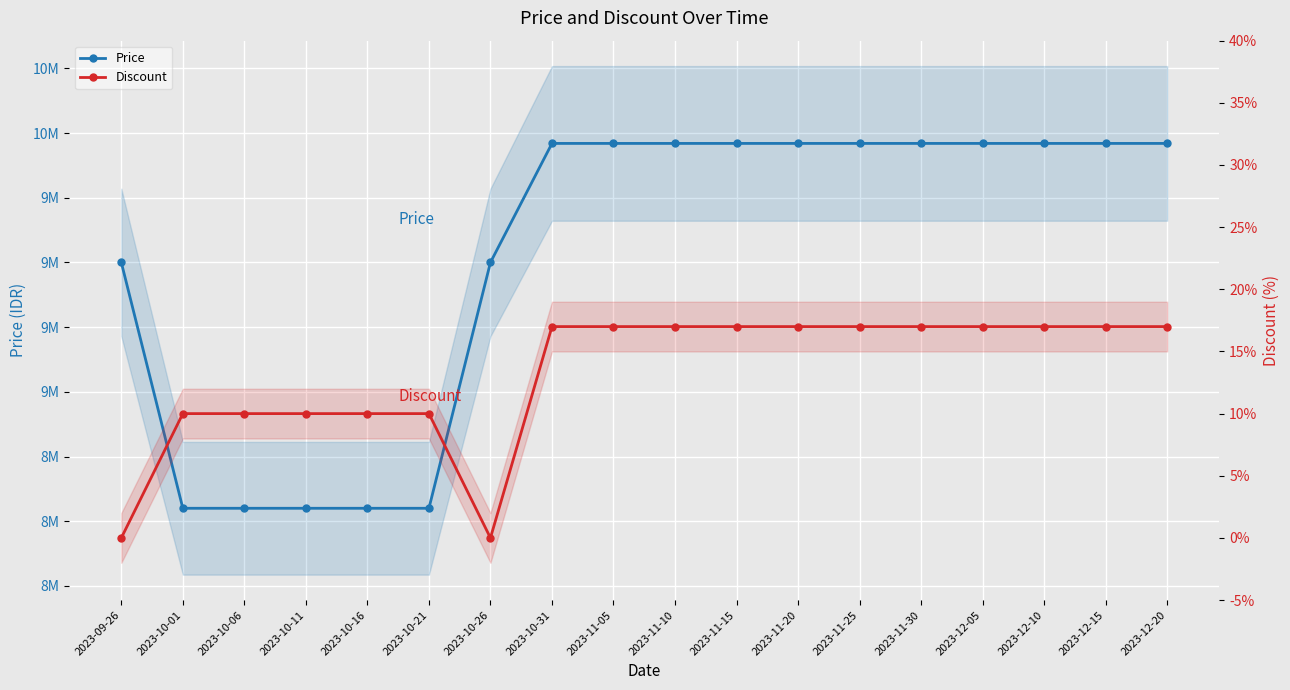

What is the maximum value shown in the chart?

9960000